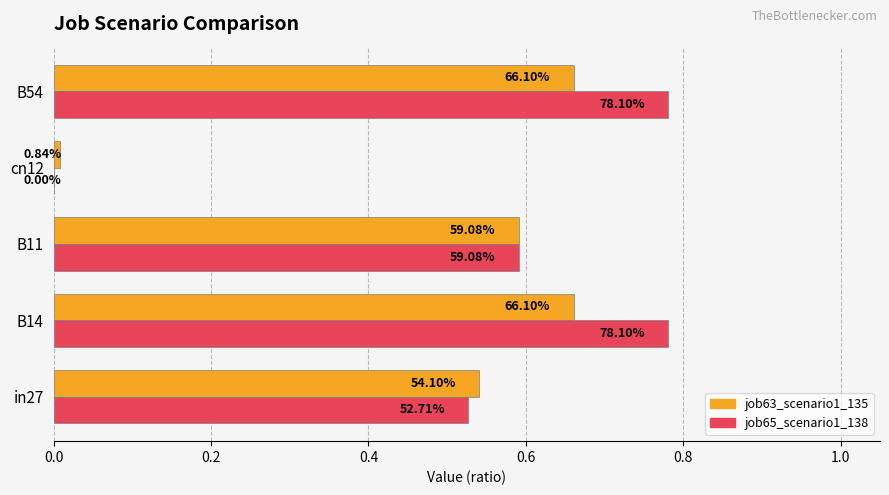

What are all the series names shown in the legend?

job63_scenario1_135, job65_scenario1_138